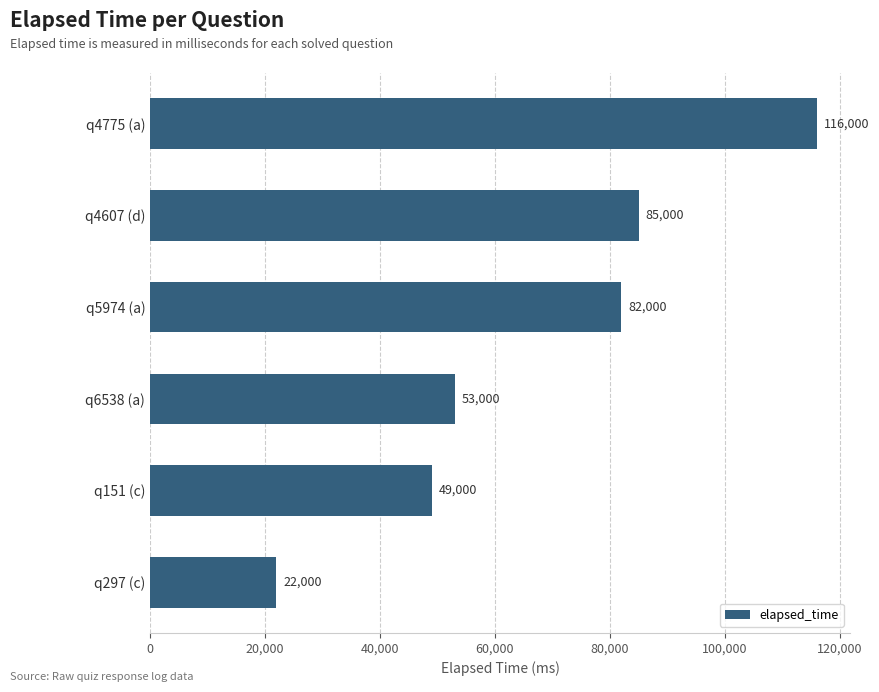

How many series are shown in this chart?

1